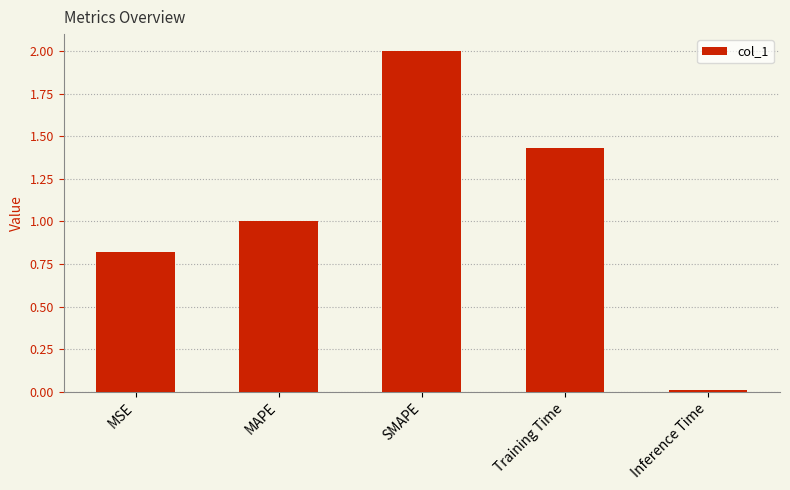

What position from the left is SMAPE?

3